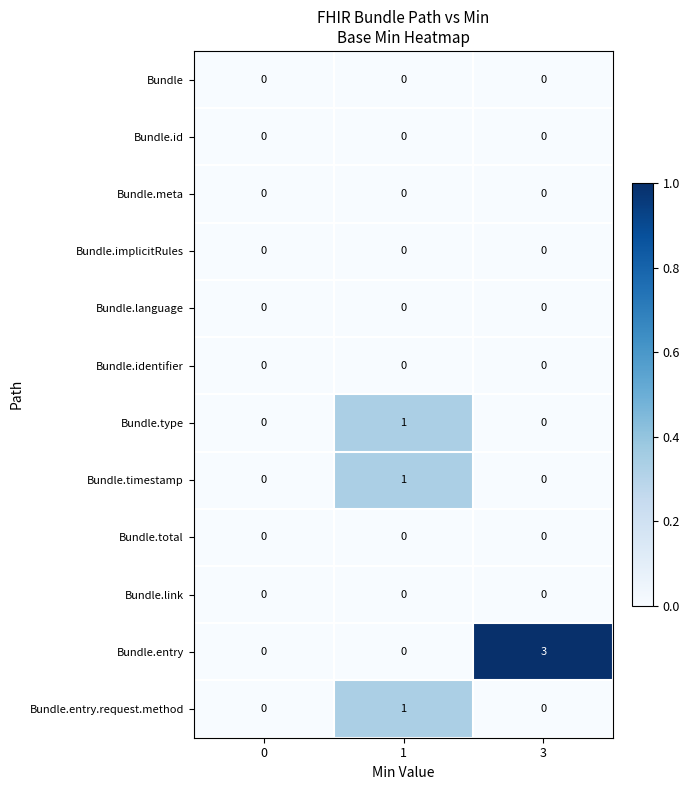

Which series changed the most between 0 and 3?

Bundle.entry